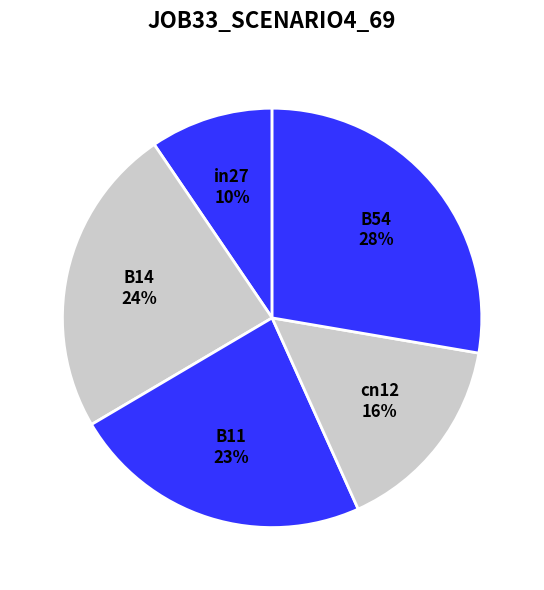

True or false: B54 accounts for 16% of the total.

False